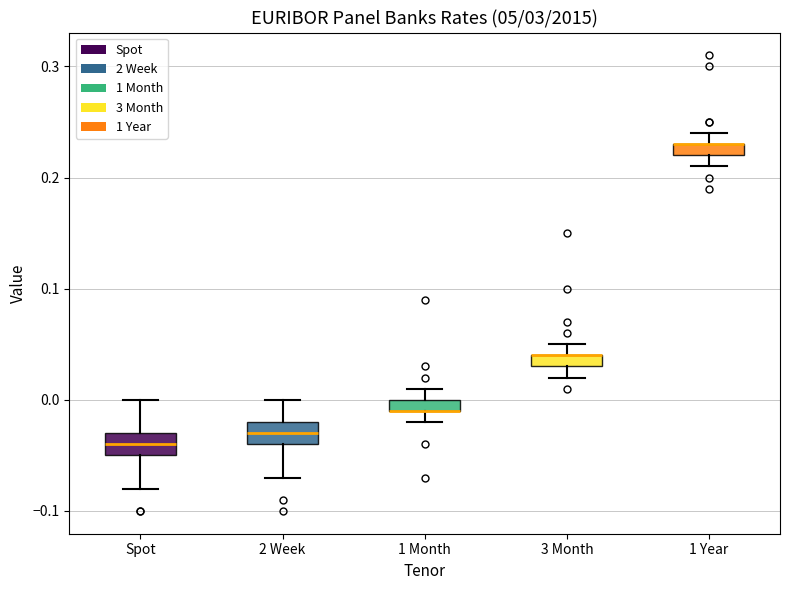

Where is the lower edge of the box for 1 Month on the y-axis? The values are not printed on the chart, so give them approximately, as read against the axis.

-0.01